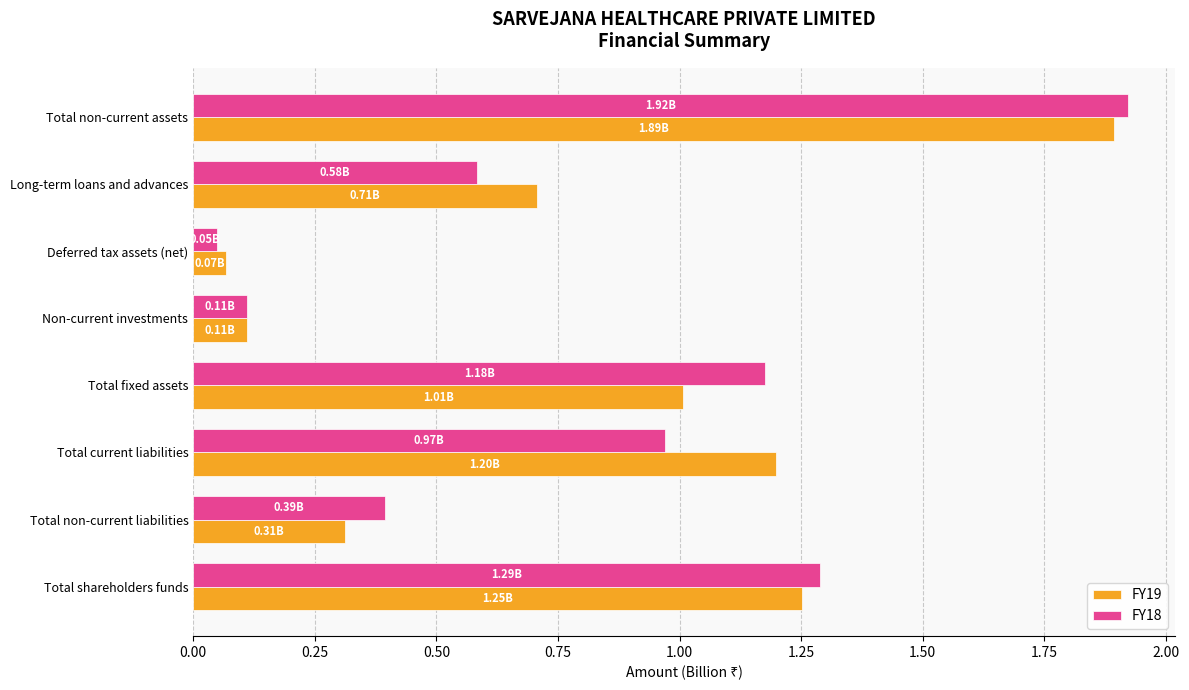

How many categories are shown in the chart?

8